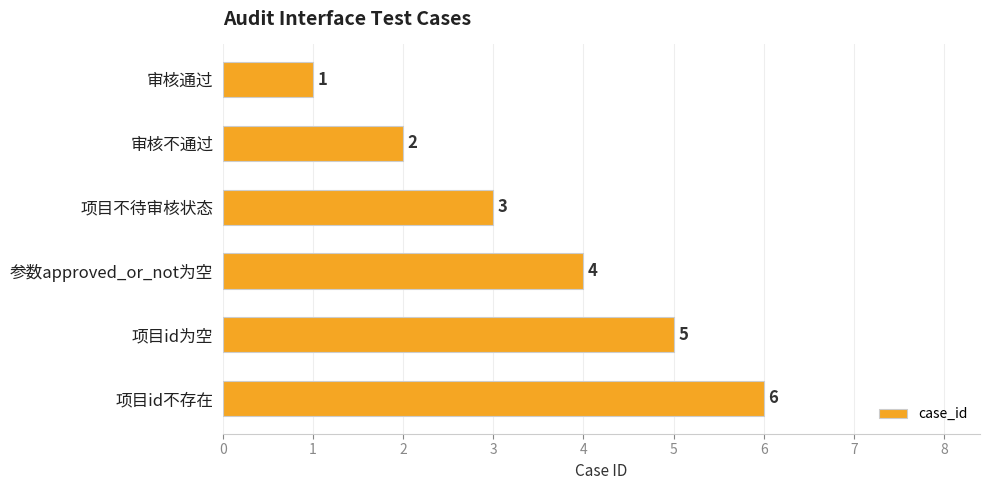

Where is the data nearest to the value 3?

项目不待审核状态